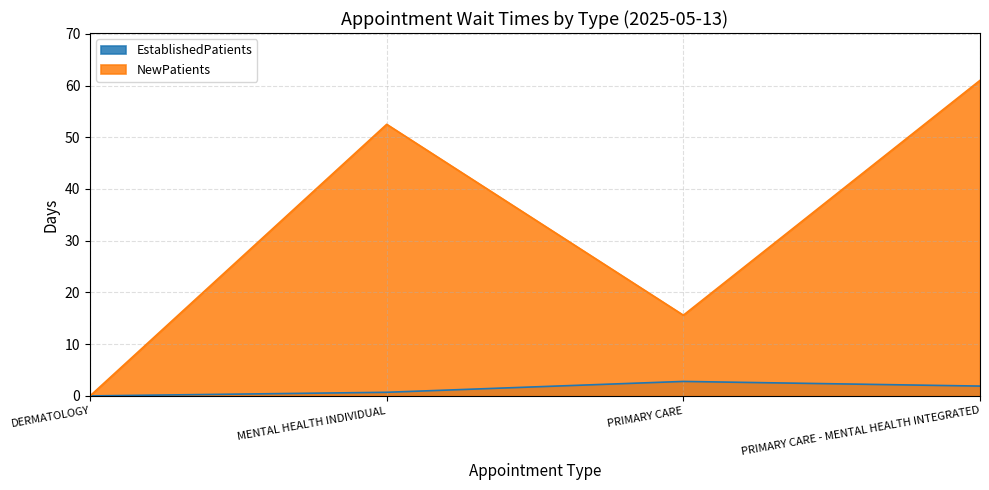

What is the highest value of the NewPatients series?

61.0